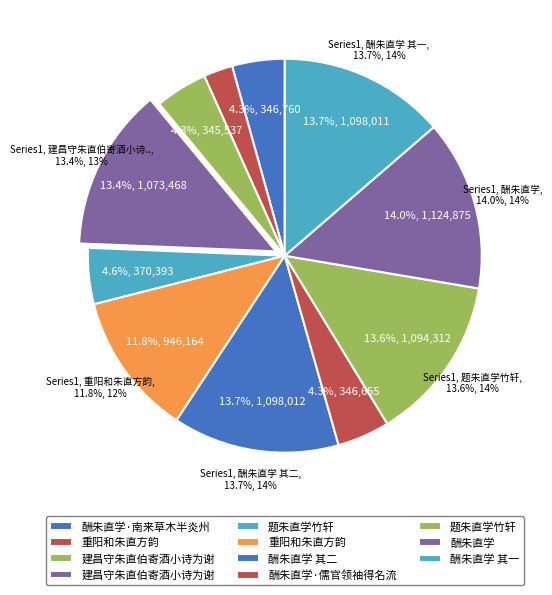

What percentage is the 建昌守朱直伯寄酒小诗为谢 slice, to the nearest percent?

4%